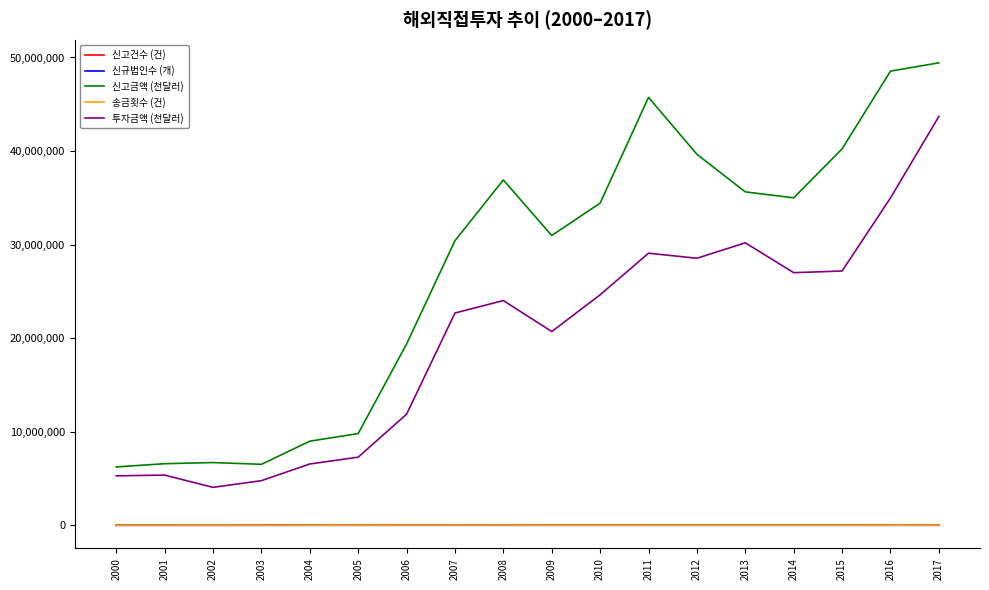

What is the minimum value for 신고금액 (천달러)?

6236634